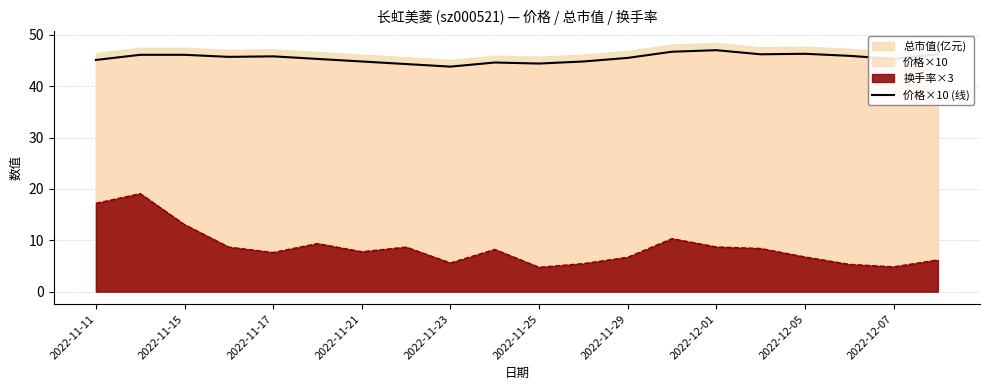

Is it true that 换手率×3 equals 7.1 at 2022-12-07?

False